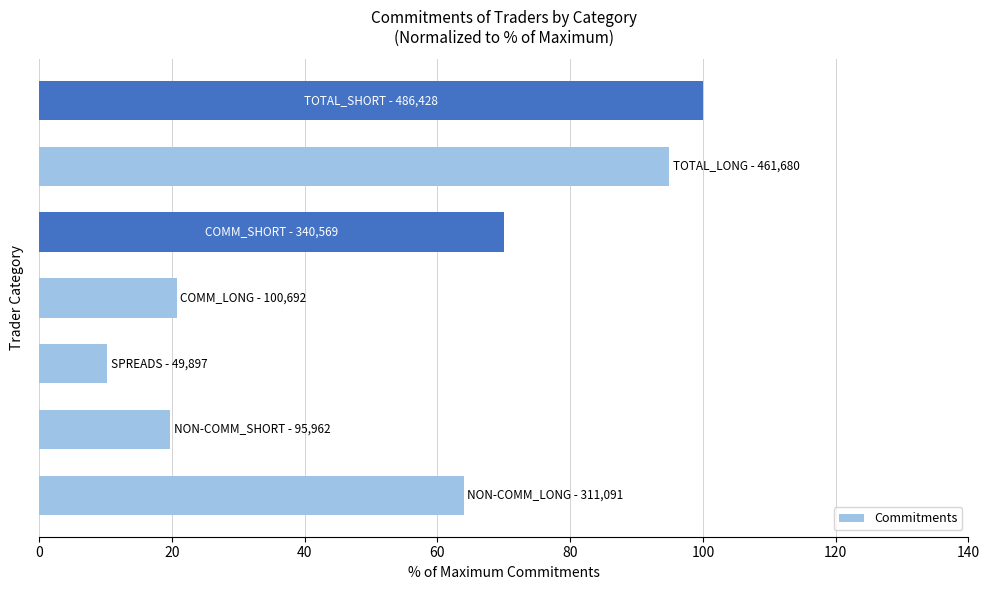

How many data points are less than 63?

3